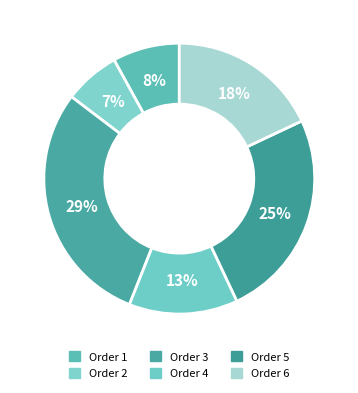

Count the number of slices in the pie.

6